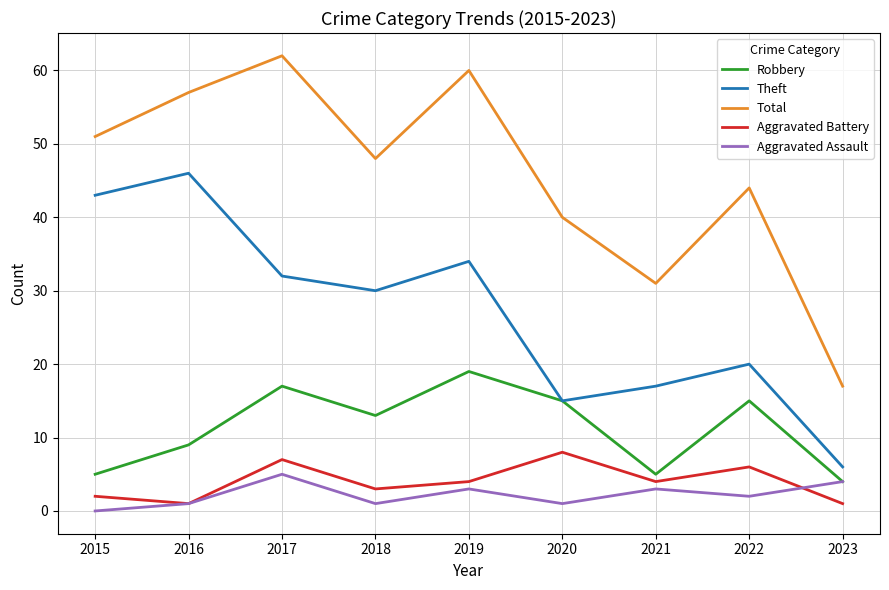

Reading right to left, list all the values displayed in this chart.

Robbery: 2023=4	2022=15	2021=5	2020=15	2019=19	2018=13	2017=17	2016=9	2015=5
Theft: 2023=6	2022=20	2021=17	2020=15	2019=34	2018=30	2017=32	2016=46	2015=43
Total: 2023=17	2022=44	2021=31	2020=40	2019=60	2018=48	2017=62	2016=57	2015=51
Aggravated Battery: 2023=1	2022=6	2021=4	2020=8	2019=4	2018=3	2017=7	2016=1	2015=2
Aggravated Assault: 2023=4	2022=2	2021=3	2020=1	2019=3	2018=1	2017=5	2016=1	2015=0